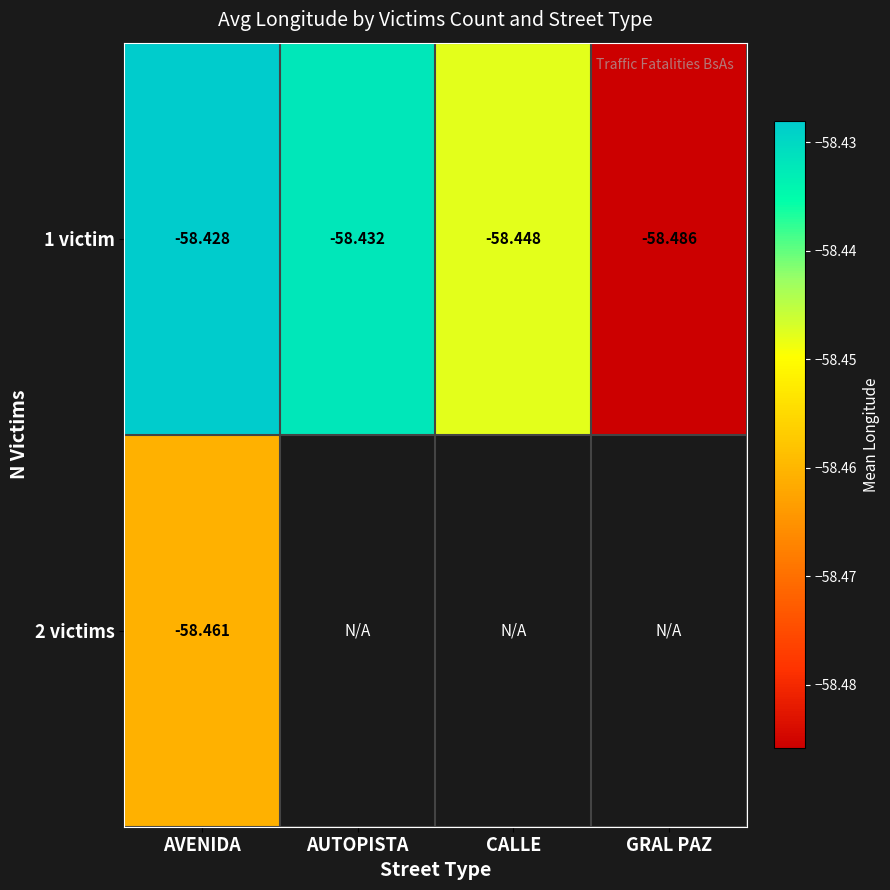

Which series changed the most between CALLE and GRAL PAZ?

1 victim